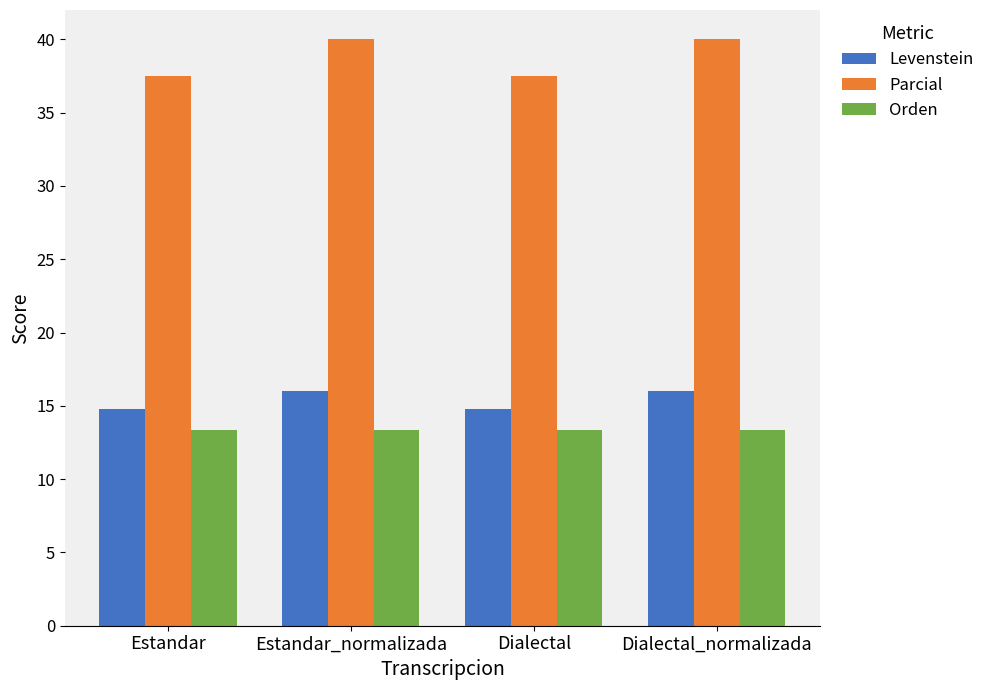

Which series has the largest total across all categories?

Parcial